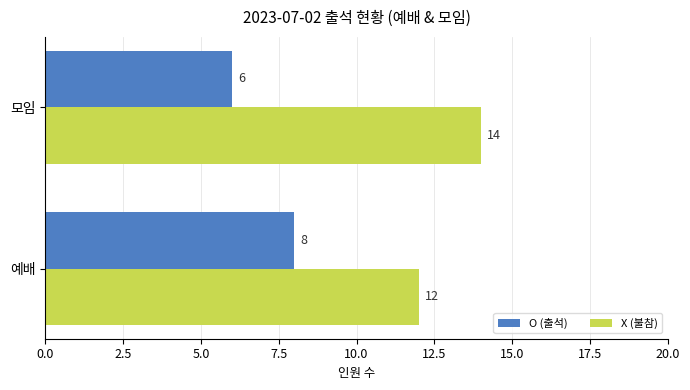

What is the difference between the maximum and minimum values in the X (불참) series?

2